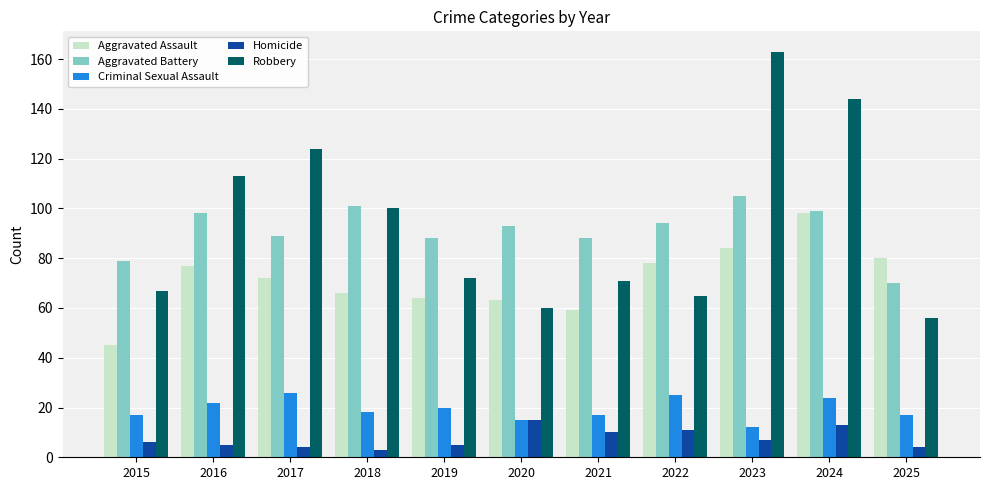

Reading left to right, what are all the values shown in this chart?

Aggravated Assault: 45	77	72	66	64	63	59	78	84	98	80
Aggravated Battery: 79	98	89	101	88	93	88	94	105	99	70
Criminal Sexual Assault: 17	22	26	18	20	15	17	25	12	24	17
Homicide: 6	5	4	3	5	15	10	11	7	13	4
Robbery: 67	113	124	100	72	60	71	65	163	144	56